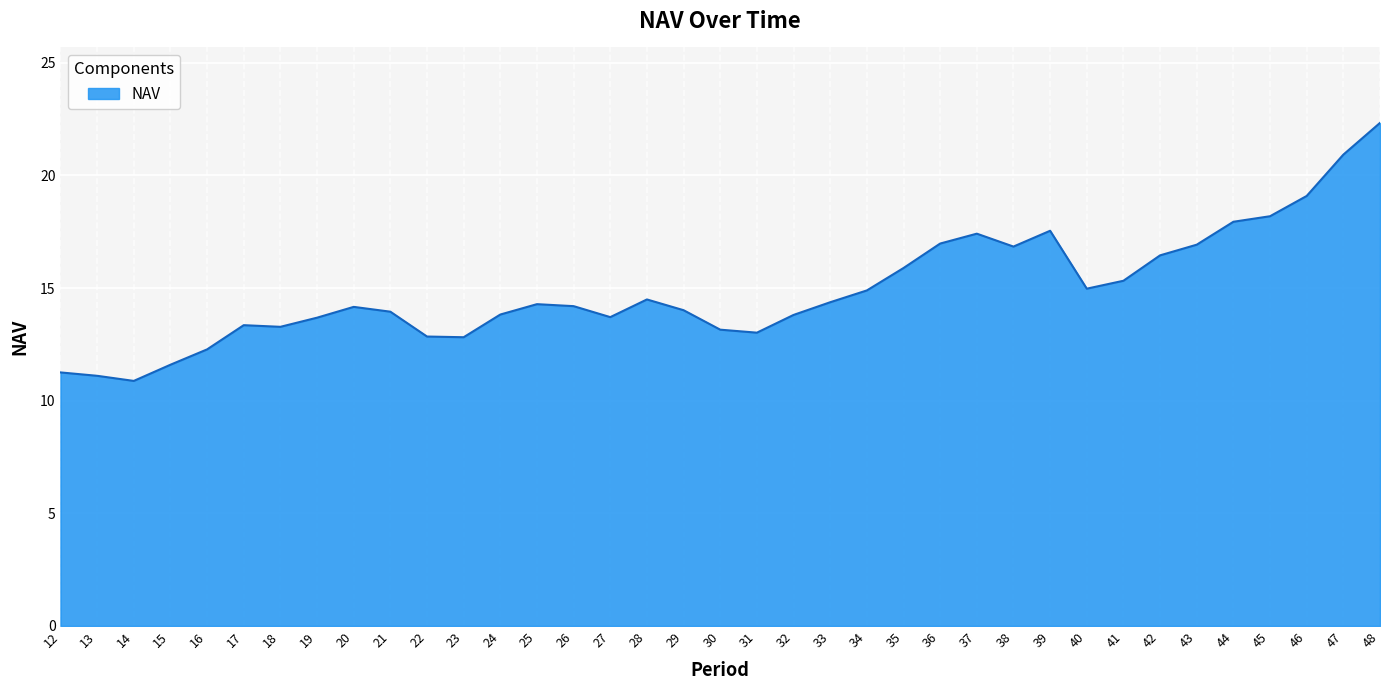

What is the greatest value displayed?

22.3